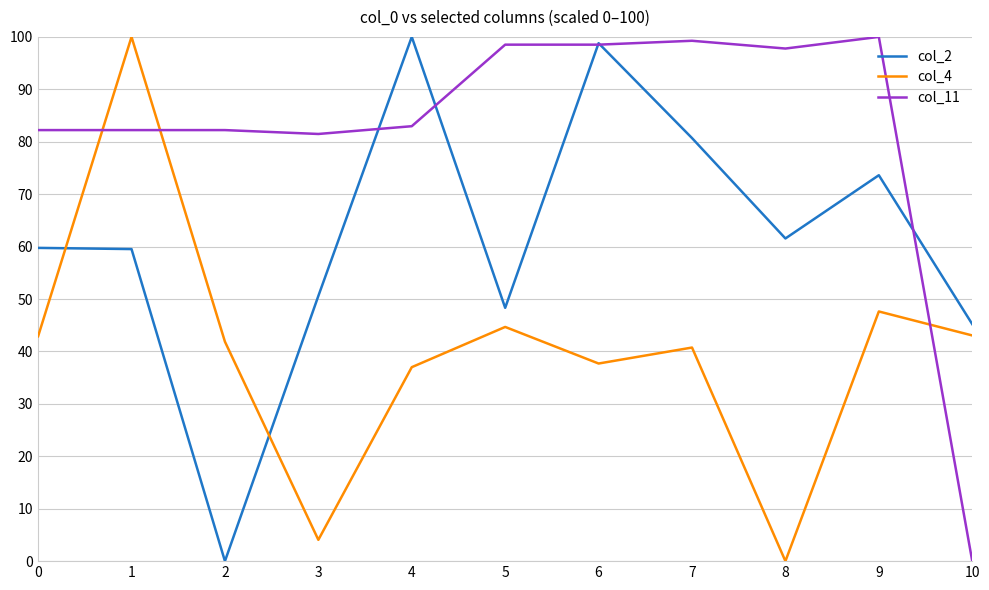

At how many categories does at least one series exceed 55?

10